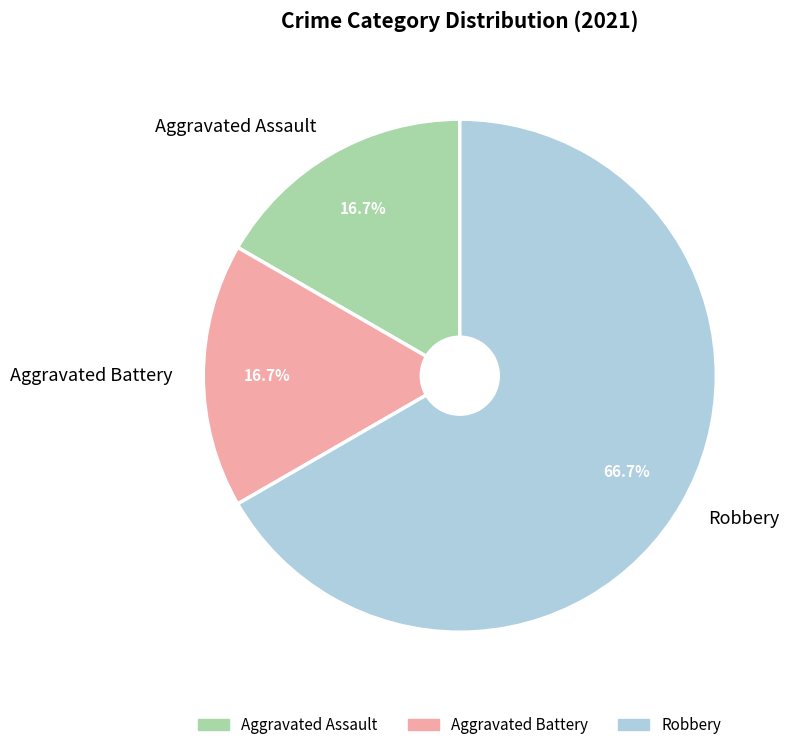

What is the largest slice in the pie chart?

Robbery